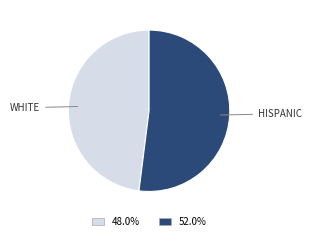

How many slices are in this pie chart?

2